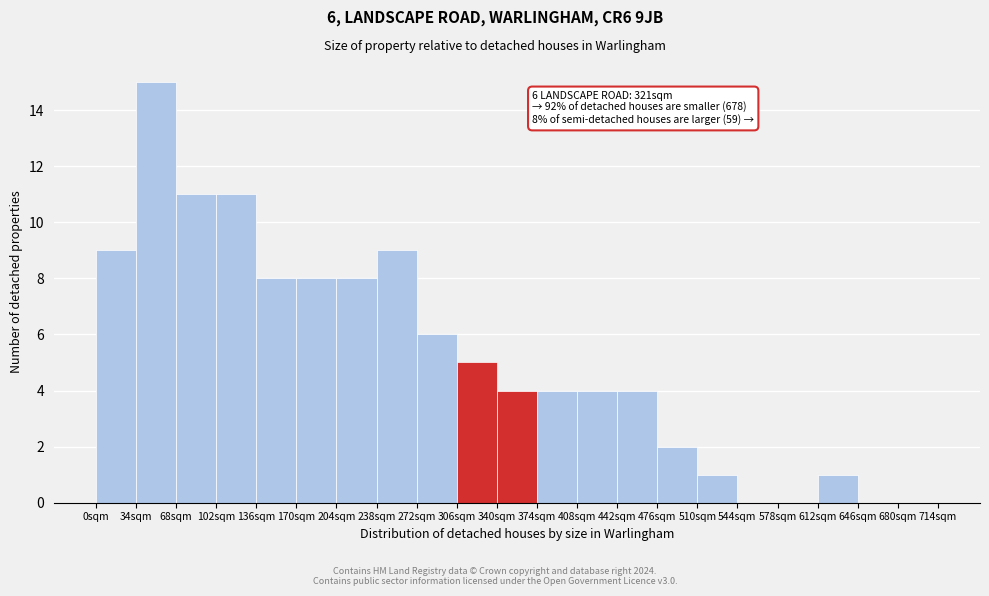

Over which range of the x-axis is the bar tallest?

34 to 68